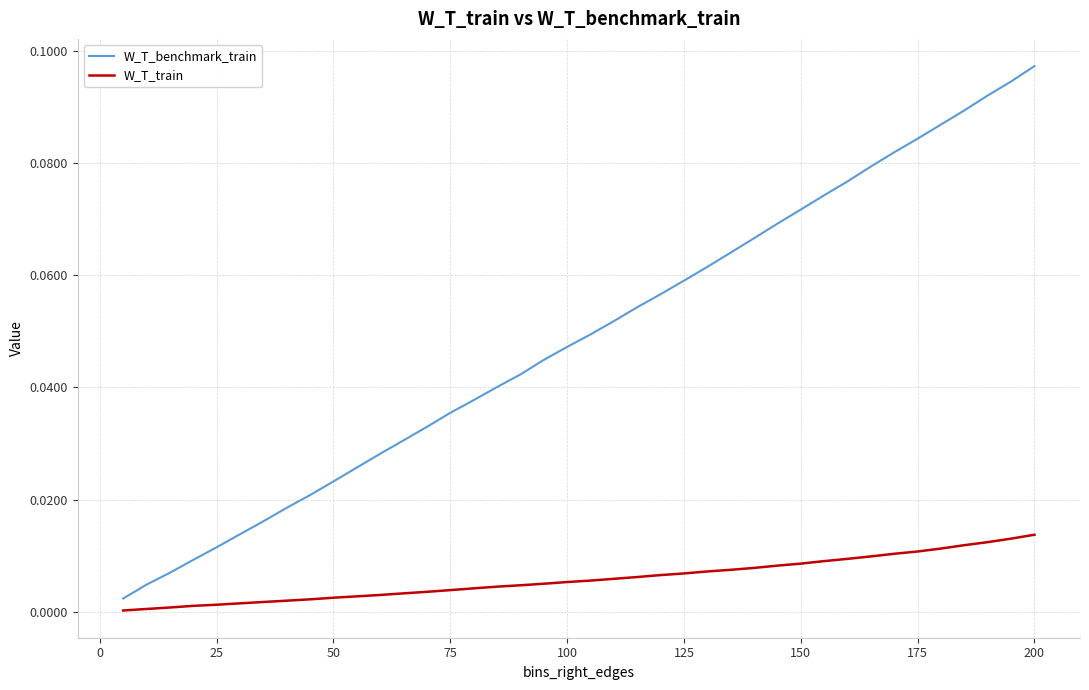

Which series has the largest total across all categories?

W_T_benchmark_train